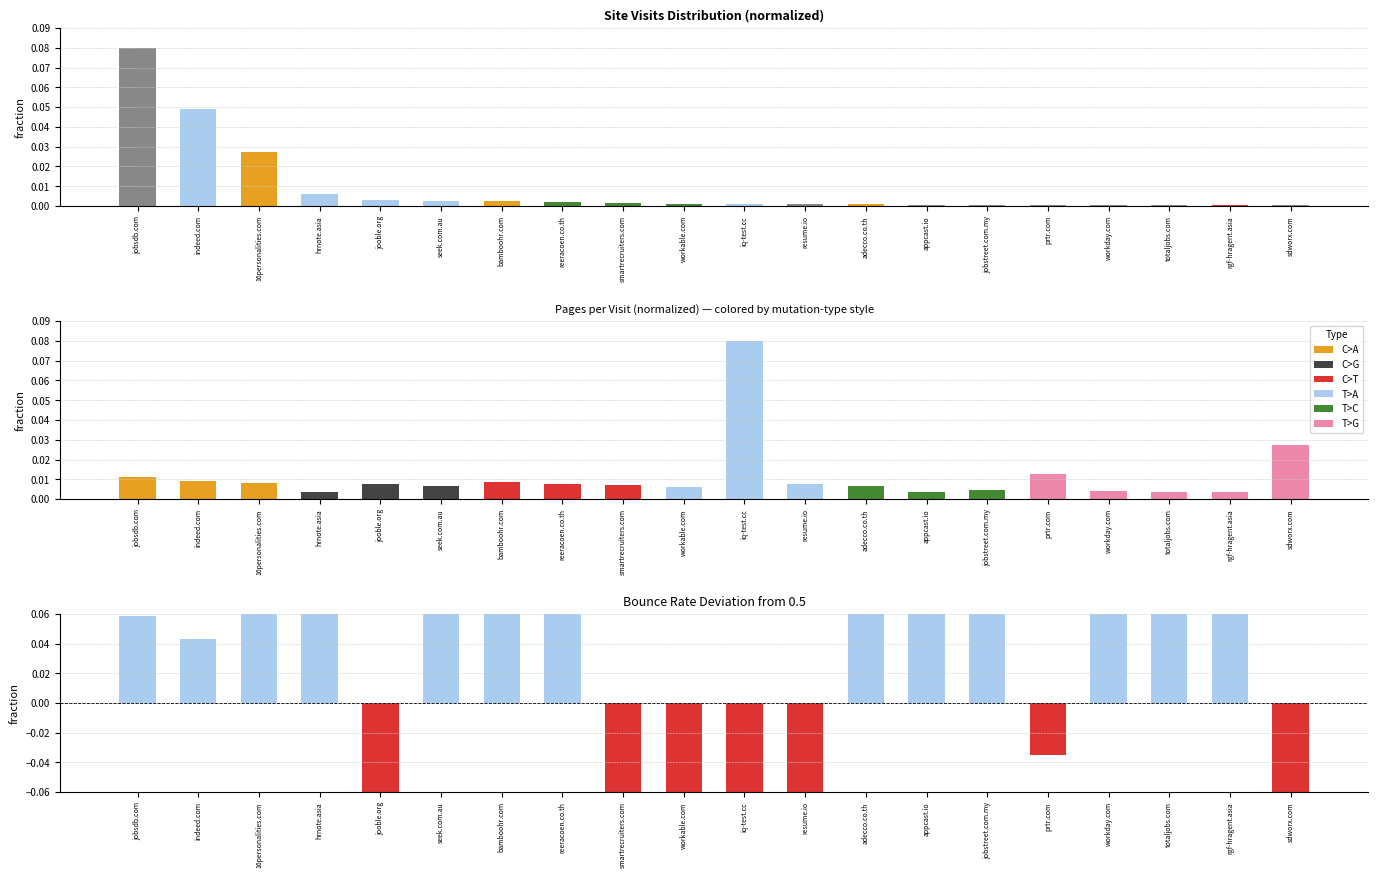

At which category does the chart reach its minimum across all series?

sdworx.com